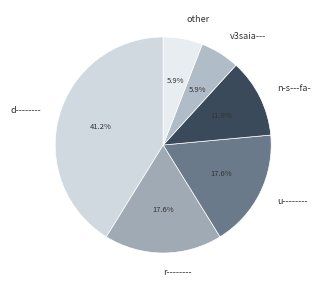

To the nearest percent, what is the average slice percentage?

17%